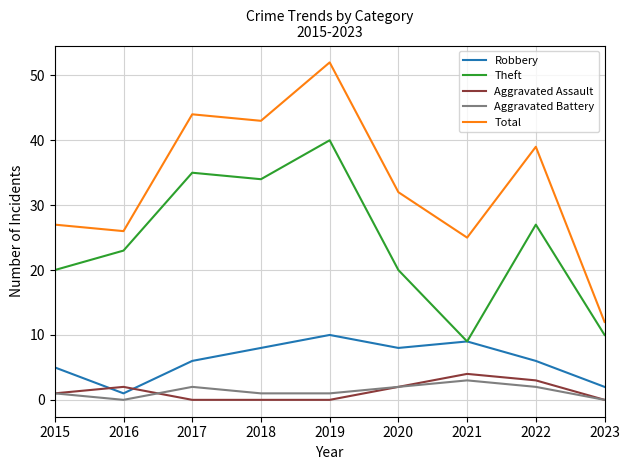

Where is the first local maximum for Robbery?

2019